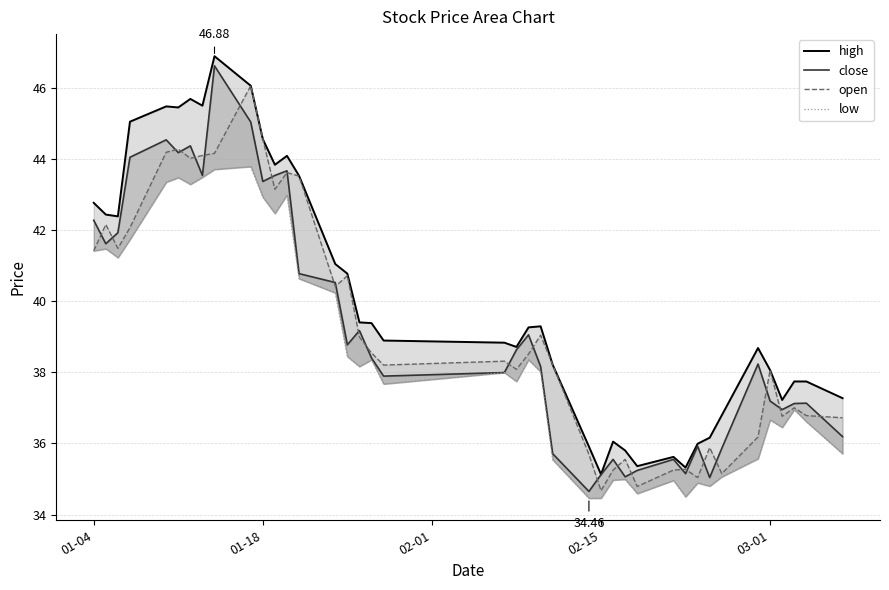

What are all the series names shown in the legend?

high, close, open, low